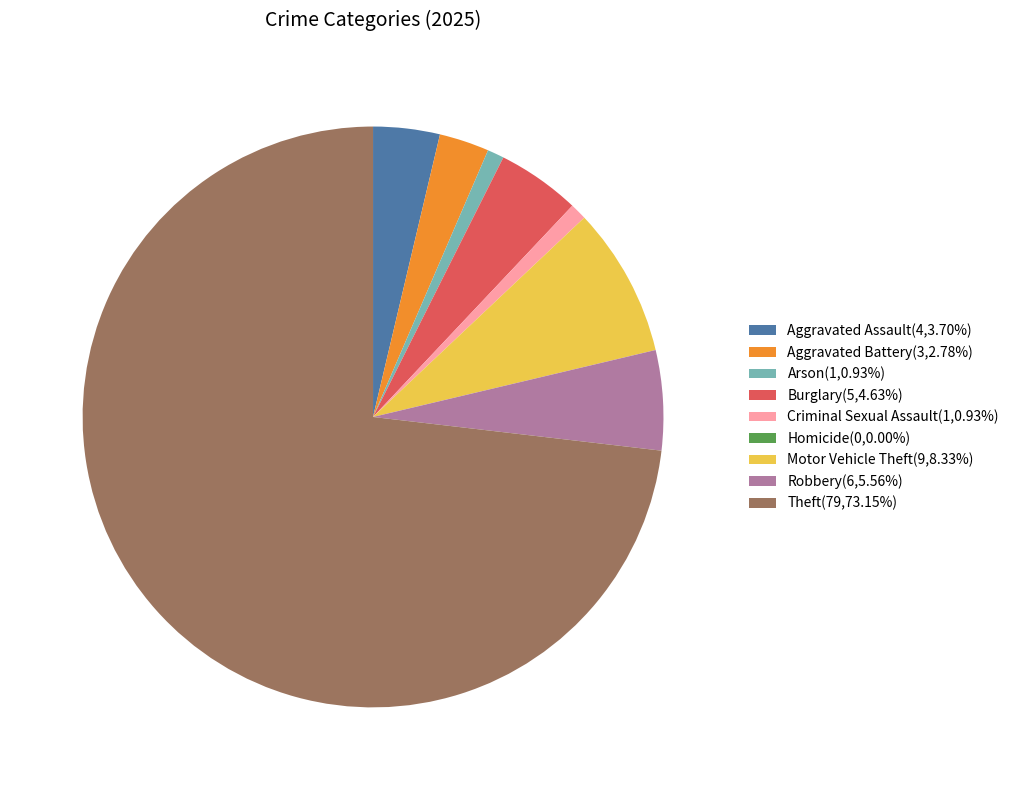

Which category has the biggest portion of the pie?

Theft